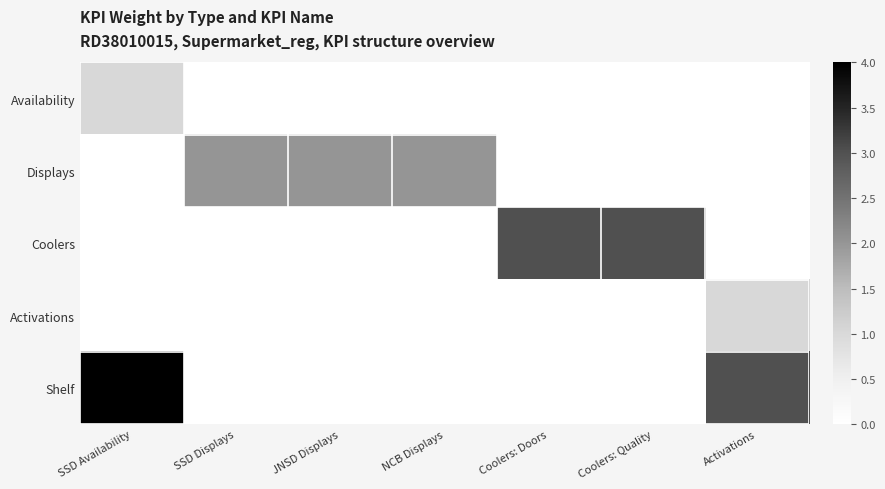

Which series has the largest total across all categories?

Shelf